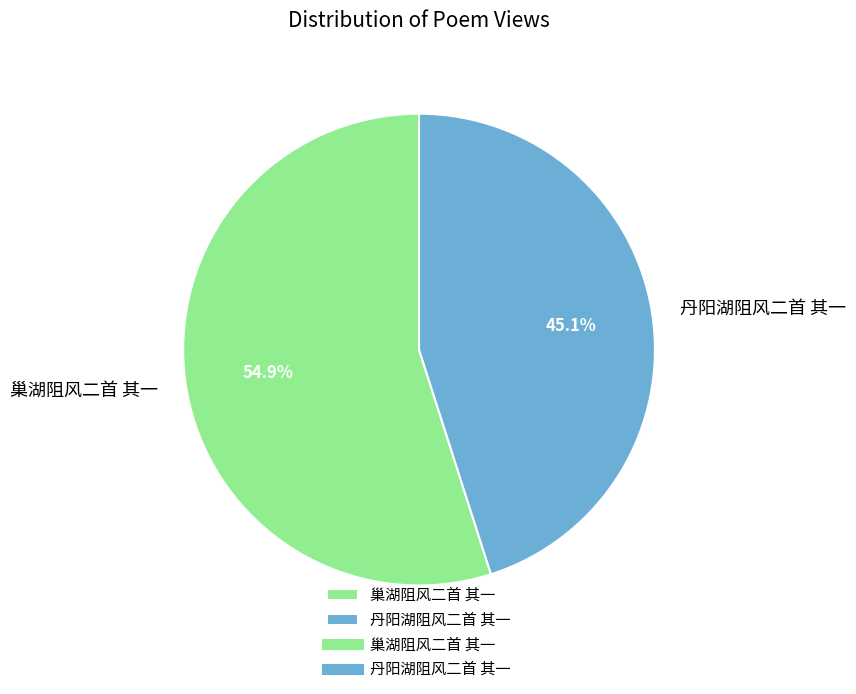

To the nearest percent, what is the difference between the 丹阳湖阻风二首 其一 and 巢湖阻风二首 其一 slice percentages?

10%